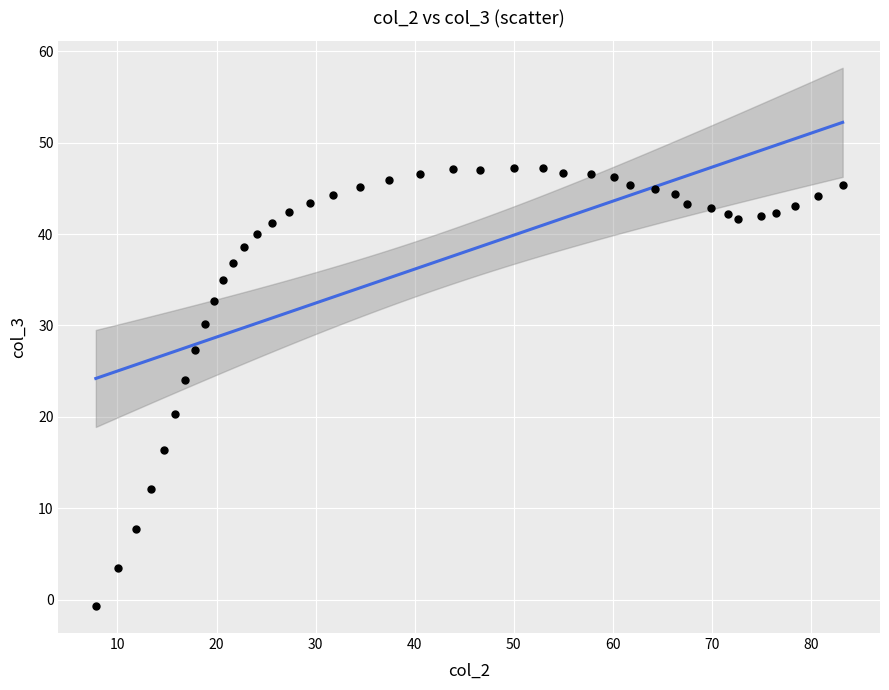

What is the range of X values (max minus min)?

75.4